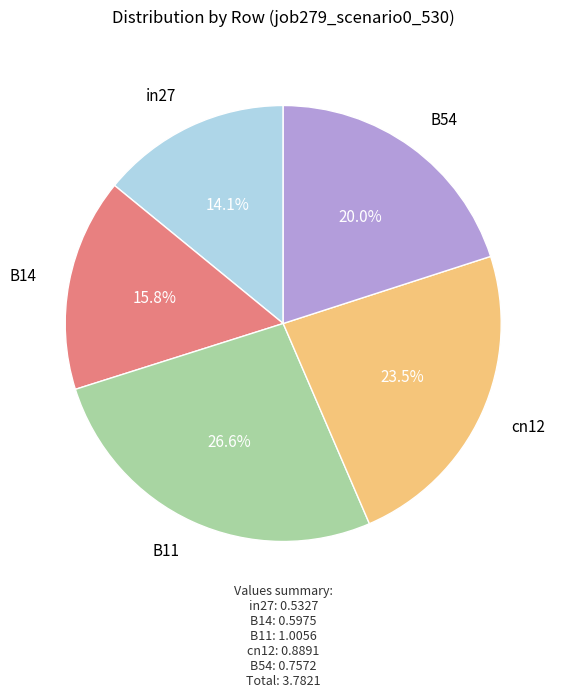

Is there a majority slice in this chart?

No